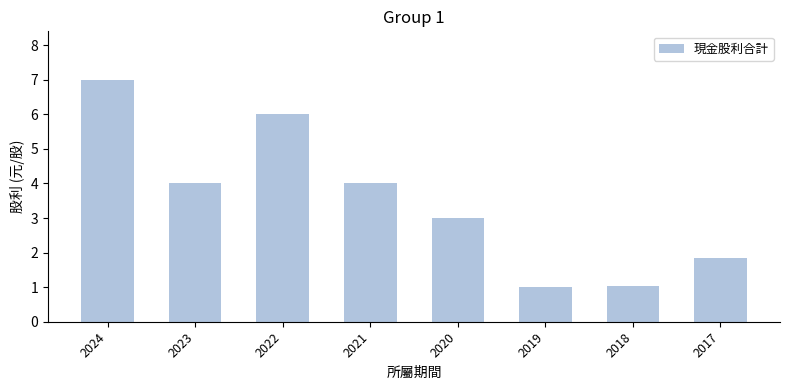

Does the chart contain any negative values?

No